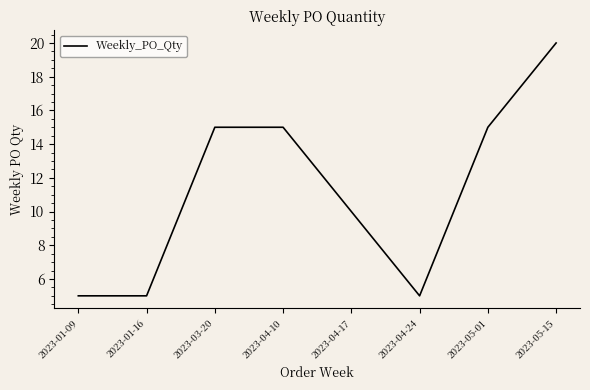

Reading left to right, extract all data points from this chart.

5	5	15	15	10	5	15	20